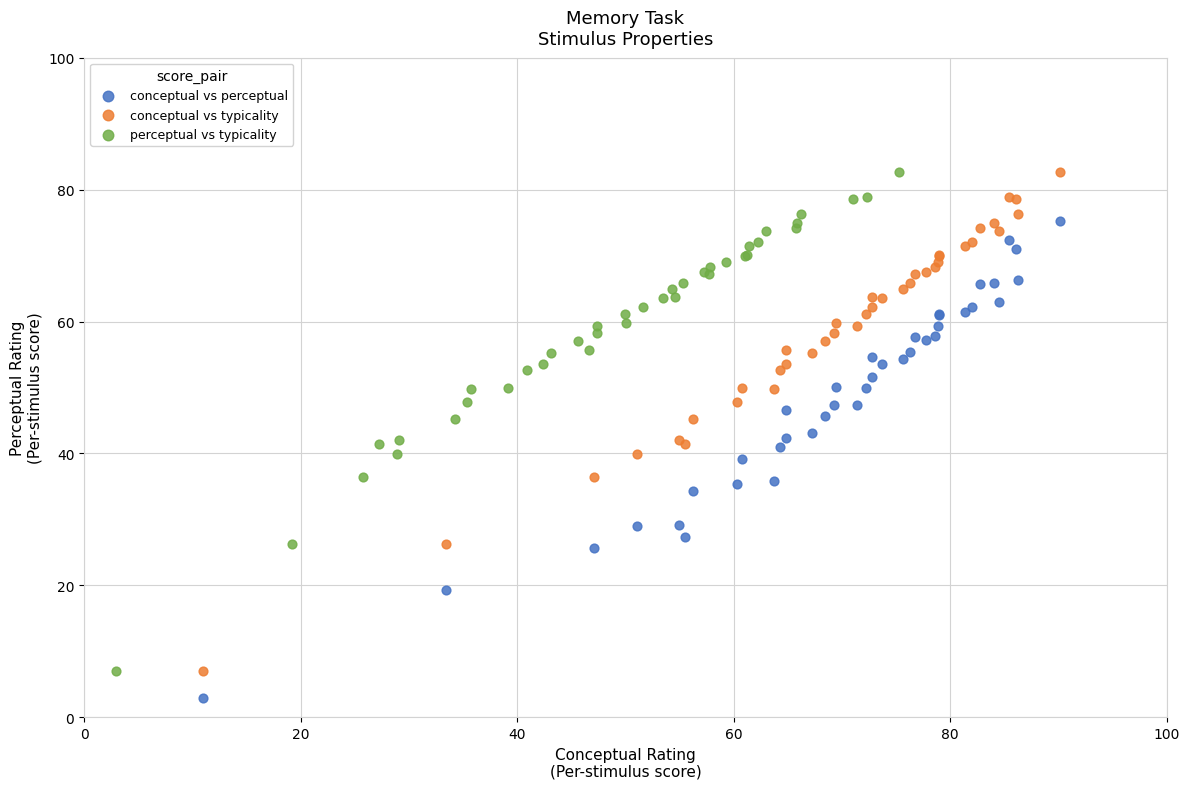

Which series contains the lowest Y value?

conceptual vs perceptual